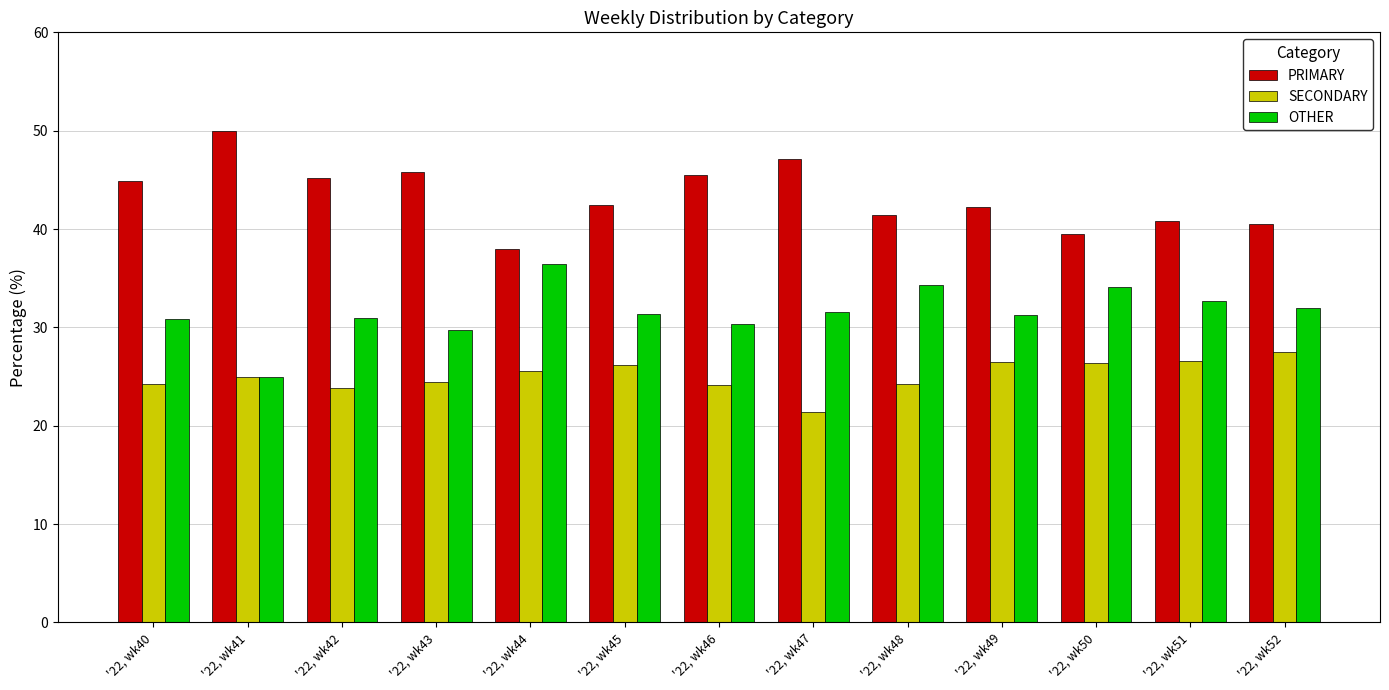

What value does the PRIMARY series have at '22, wk41?

50.0